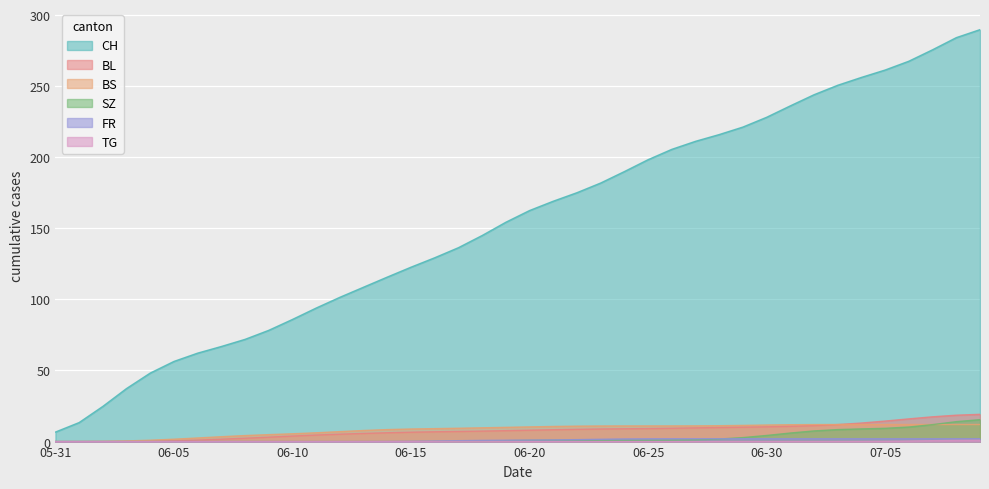

After their last crossing, which series has the higher values: SZ or FR?

SZ